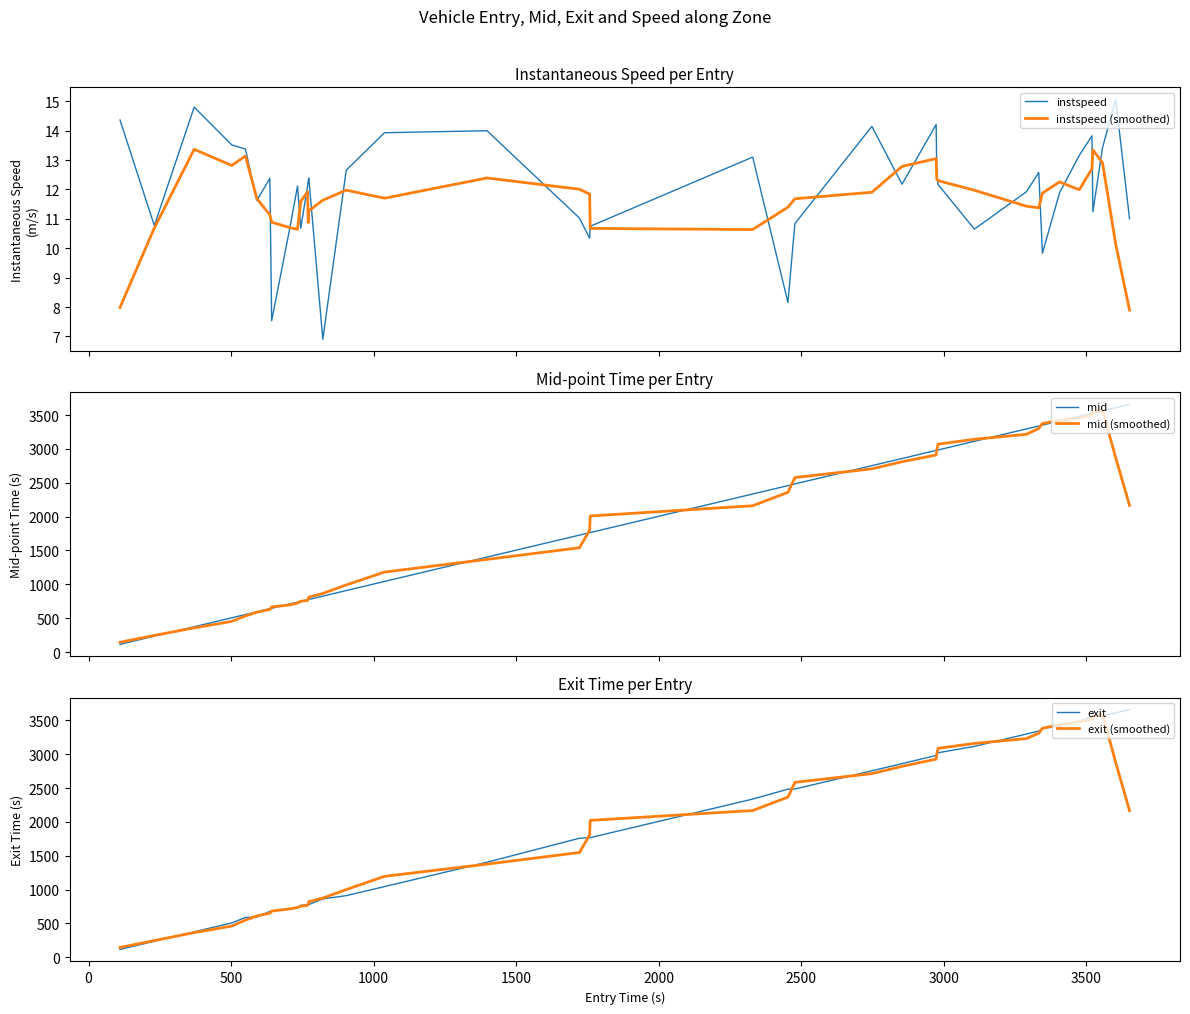

Is the value of instspeed (smoothed) at 16 greater than the value of mid (smoothed) at 3500?

No